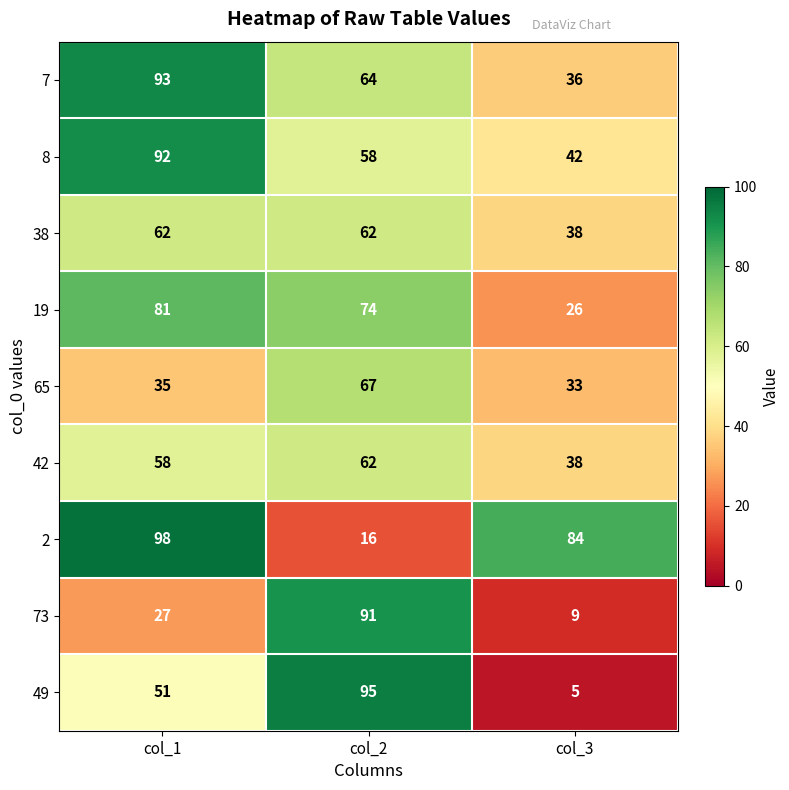

Which label corresponds to the largest value in the chart?

col_1